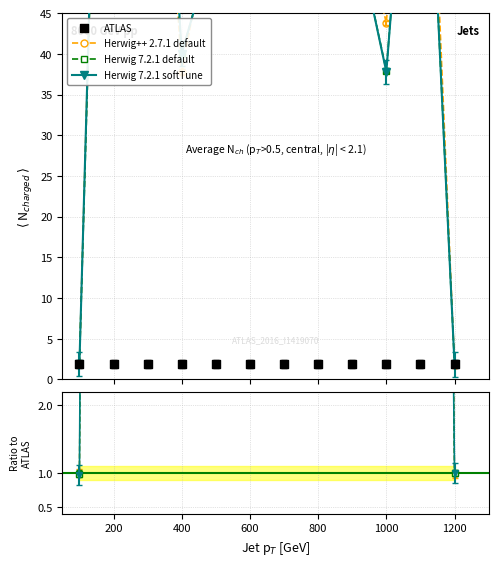

Which series has the largest Y range (max minus min)?

Herwig 7.2.1 softTune